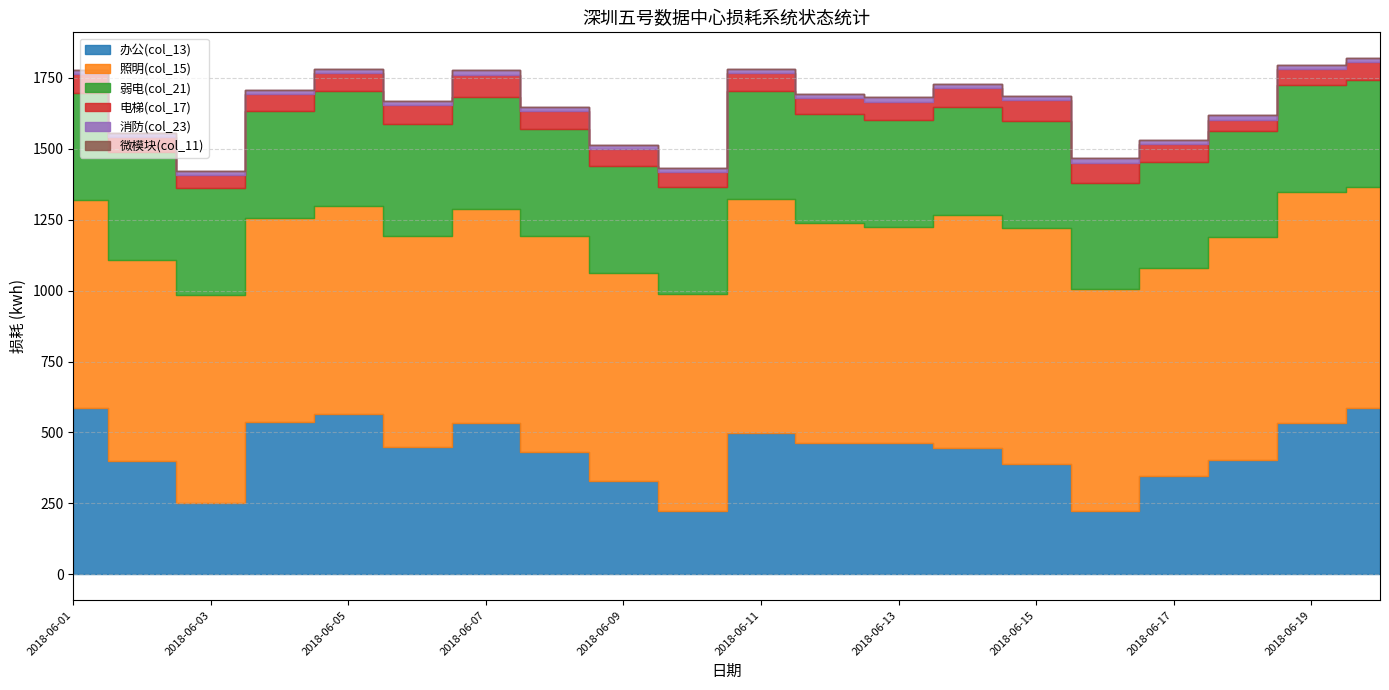

True or false: 消防(col_23) has more than 1 points higher than both neighbors.

True